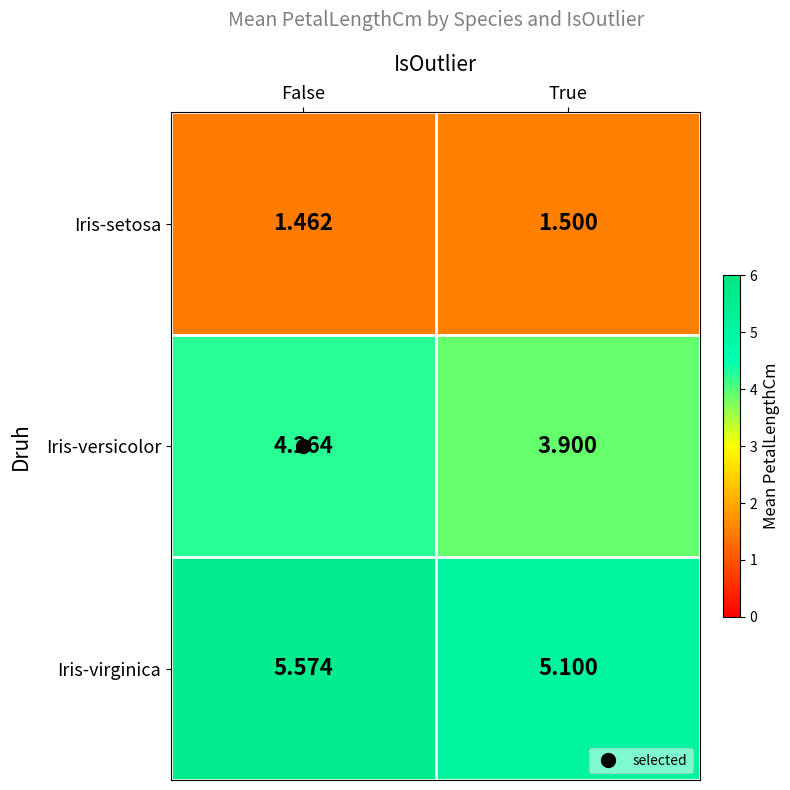

At which category does the chart reach its minimum across all series?

False